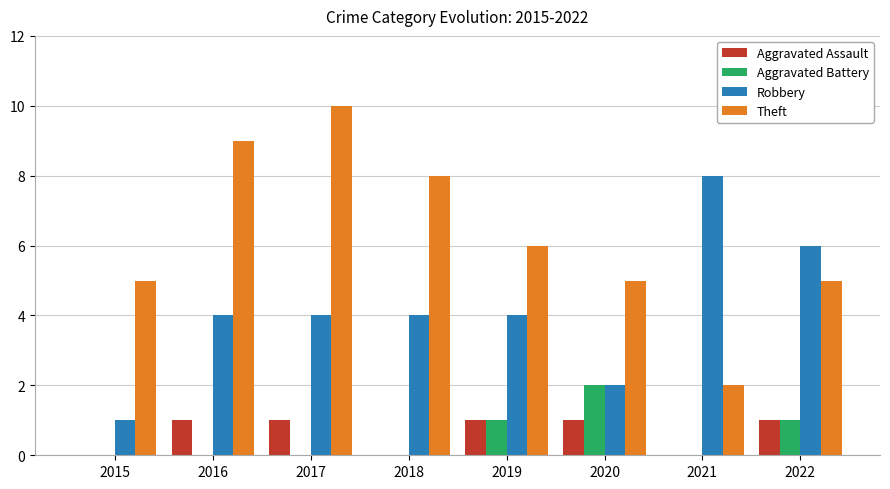

What is the sum of all Theft values?

50